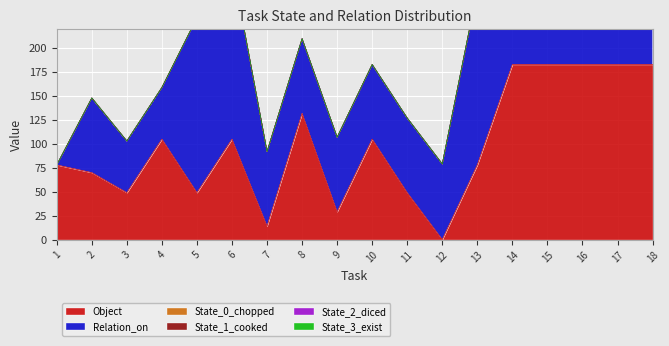

What is the average value of the Object series?

99